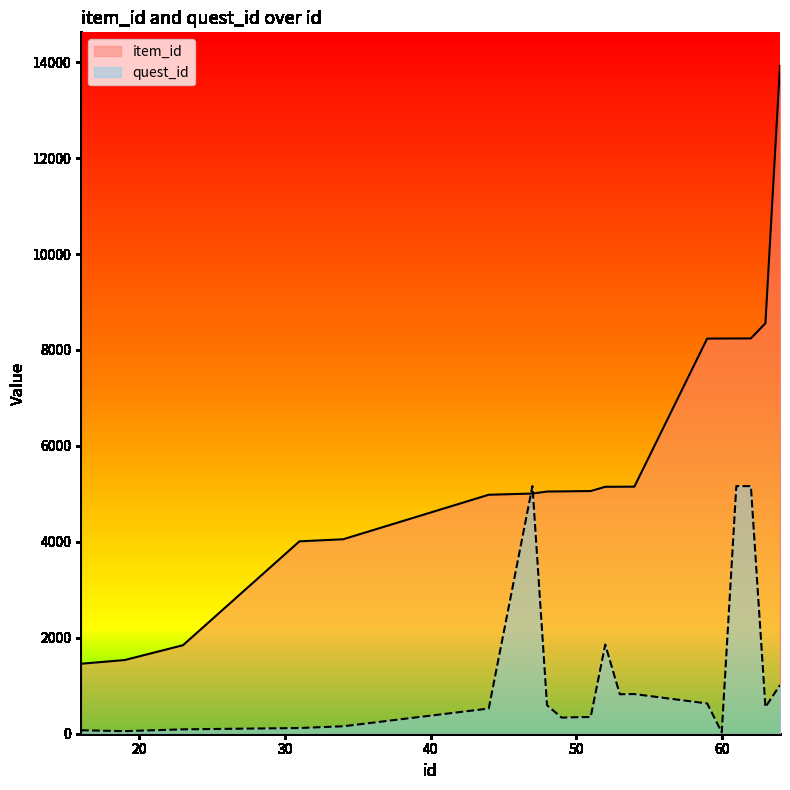

Does the chart display data point markers on the line(s)?

No